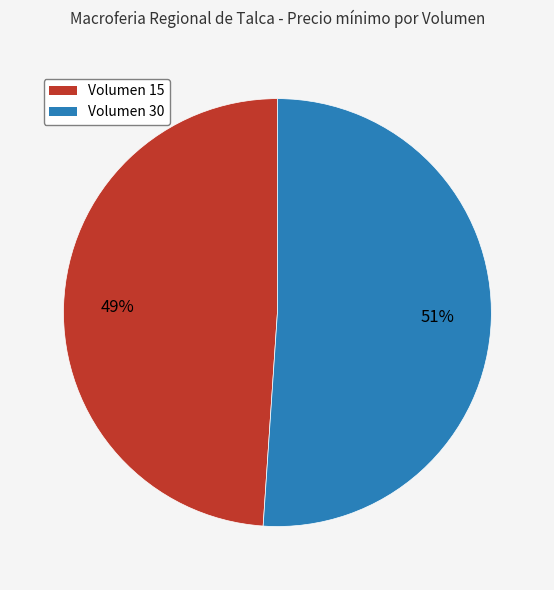

Is there any slice that represents more than half of the pie?

Yes